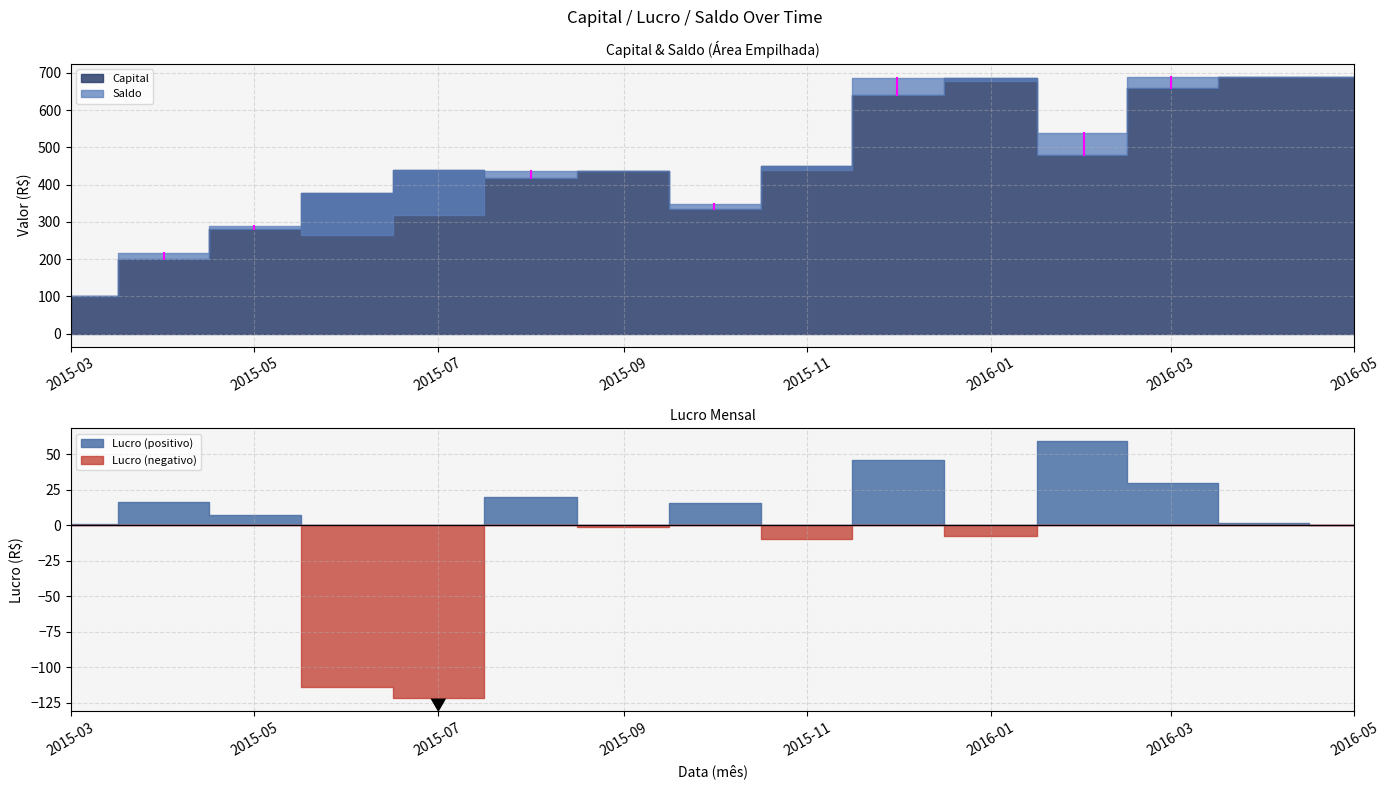

What is the lowest value of the Capital series?

100.0